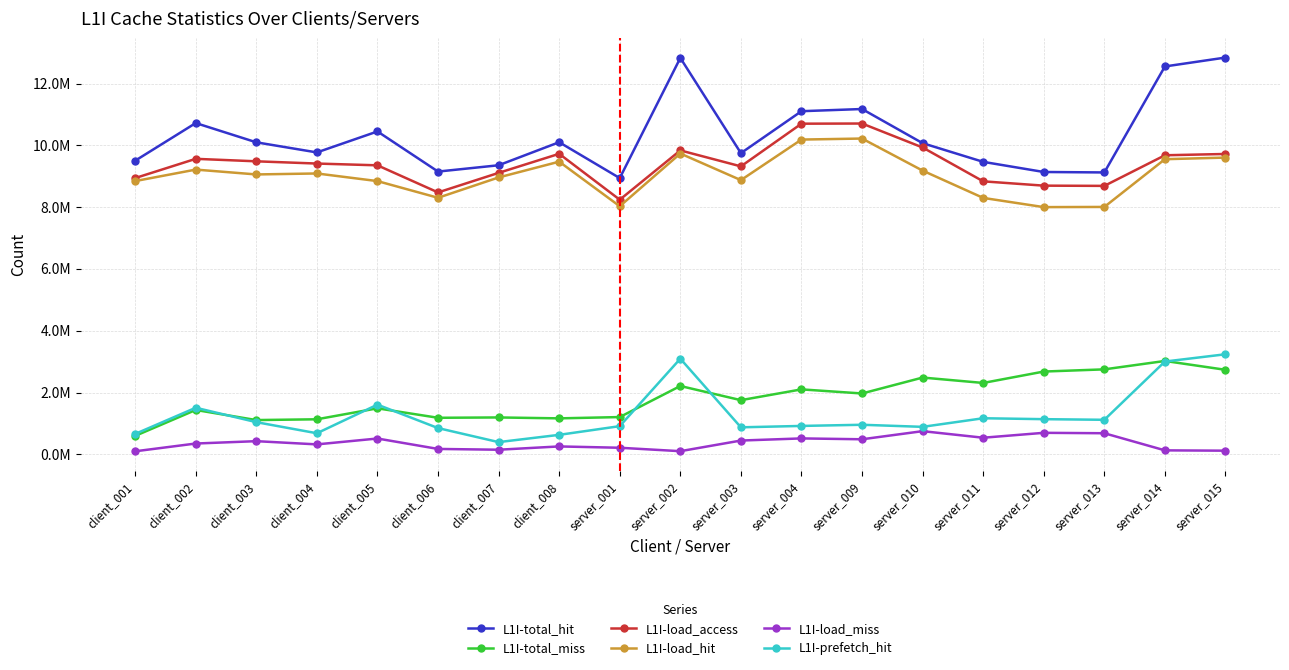

Is this an area chart (filled region under the line)?

No